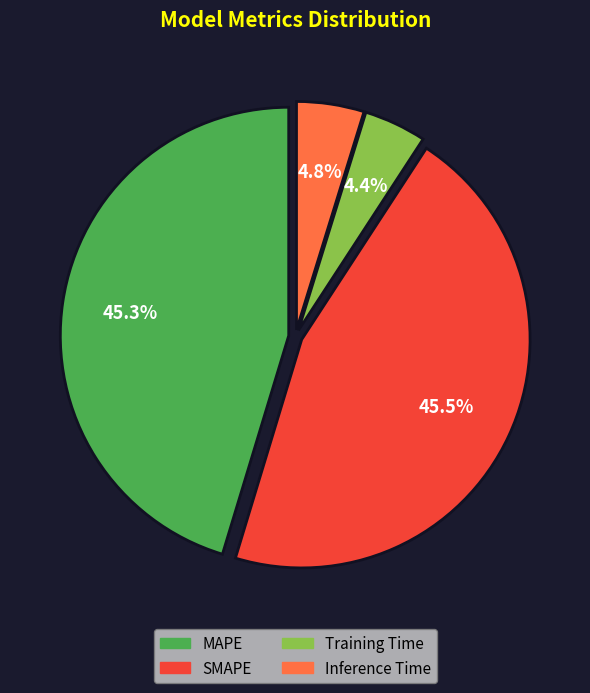

To the nearest percent, what is the difference between the largest and smallest slice percentages?

41%